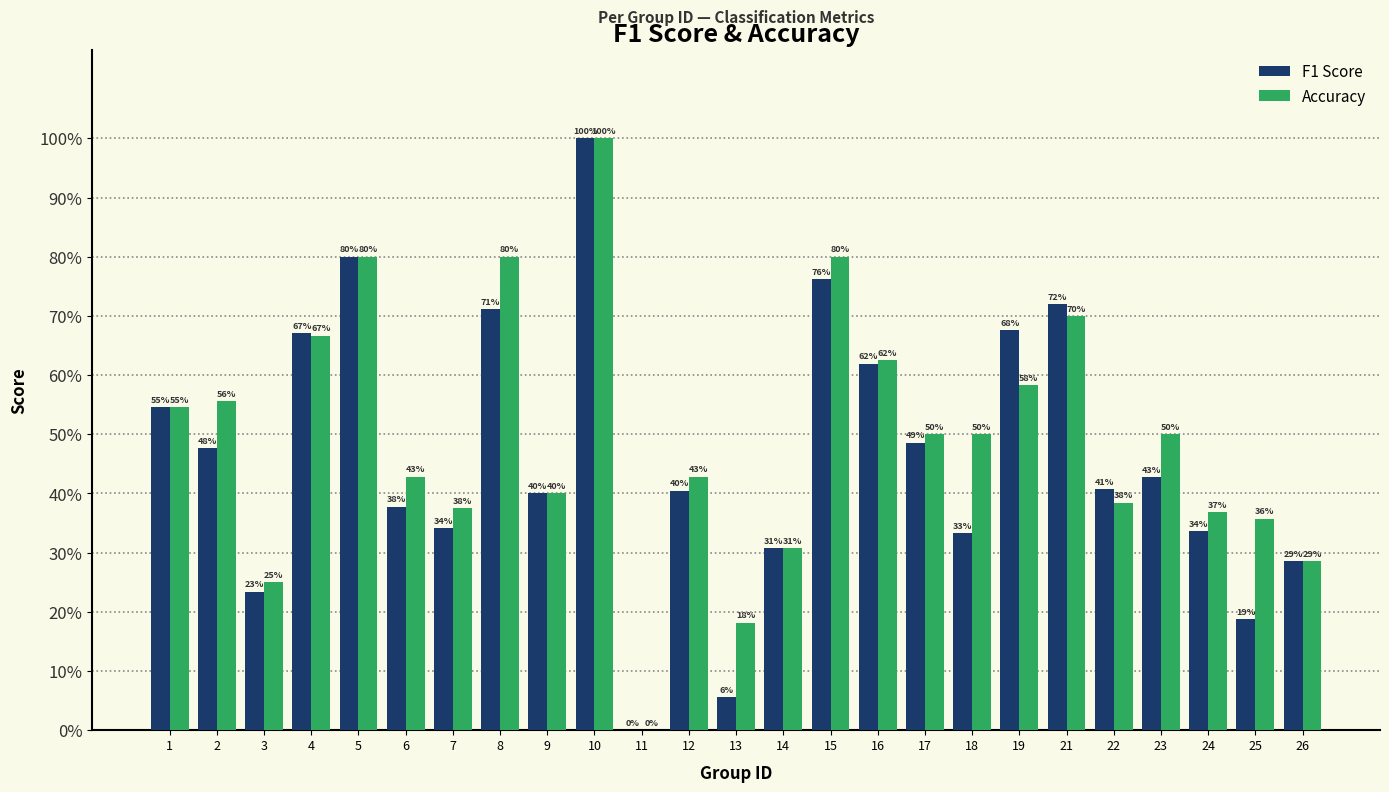

Are the bars horizontal?

No